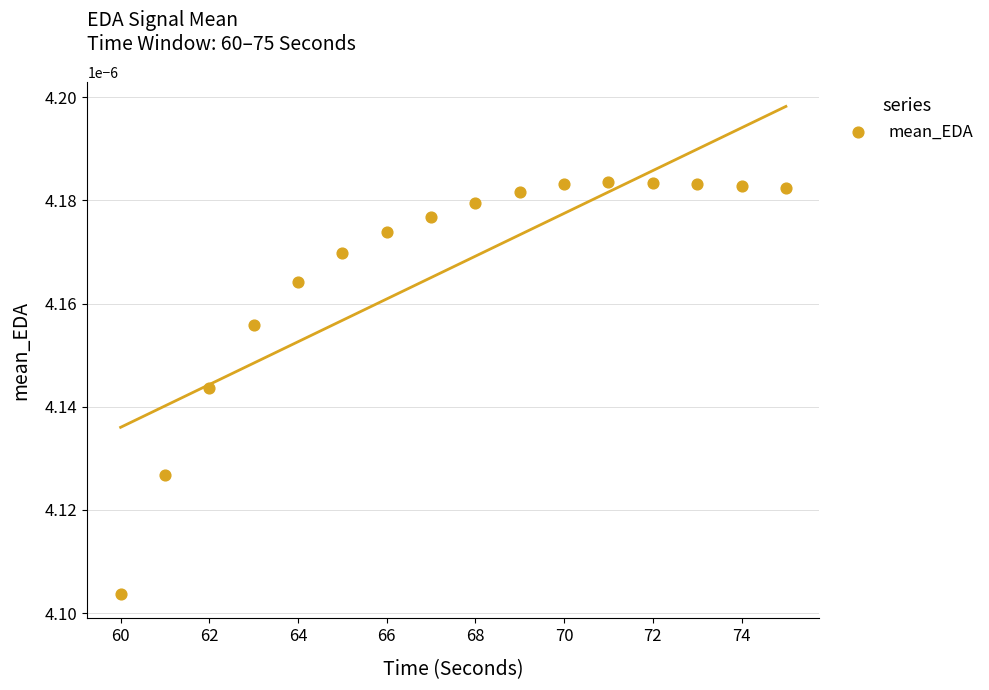

What is the range of X values (max minus min)?

15.0